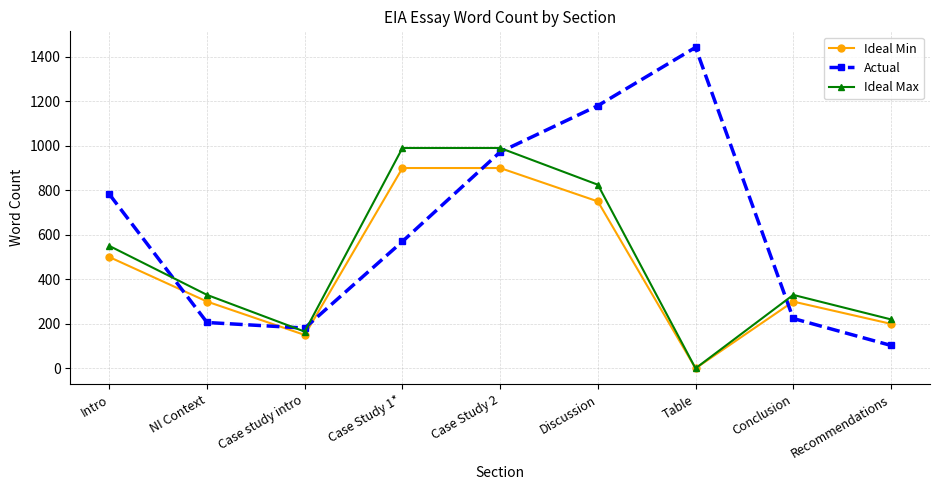

Which series has the largest total across all categories?

Actual